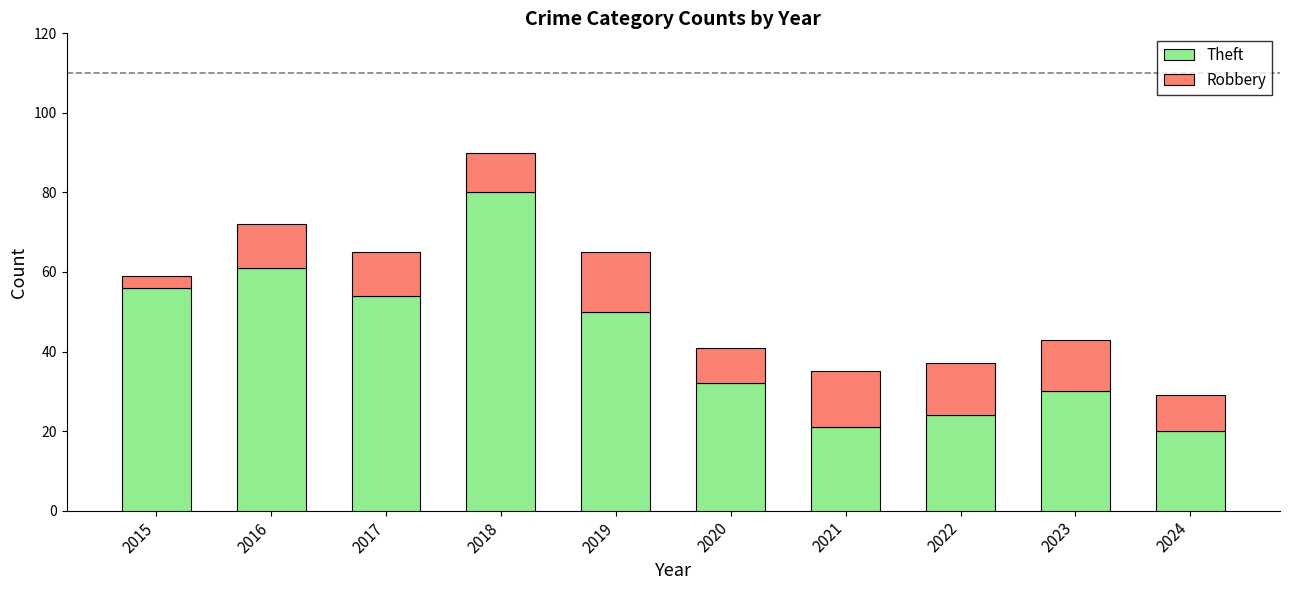

Does the chart contain any negative values?

No